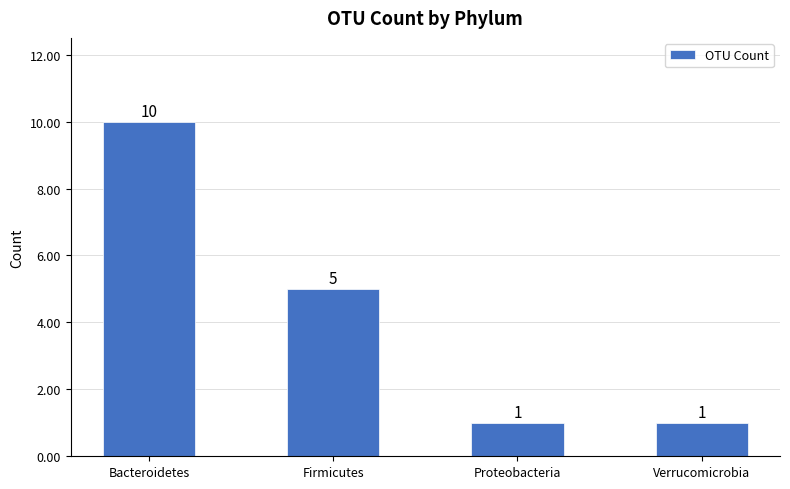

Which category has the highest value across all series?

Bacteroidetes